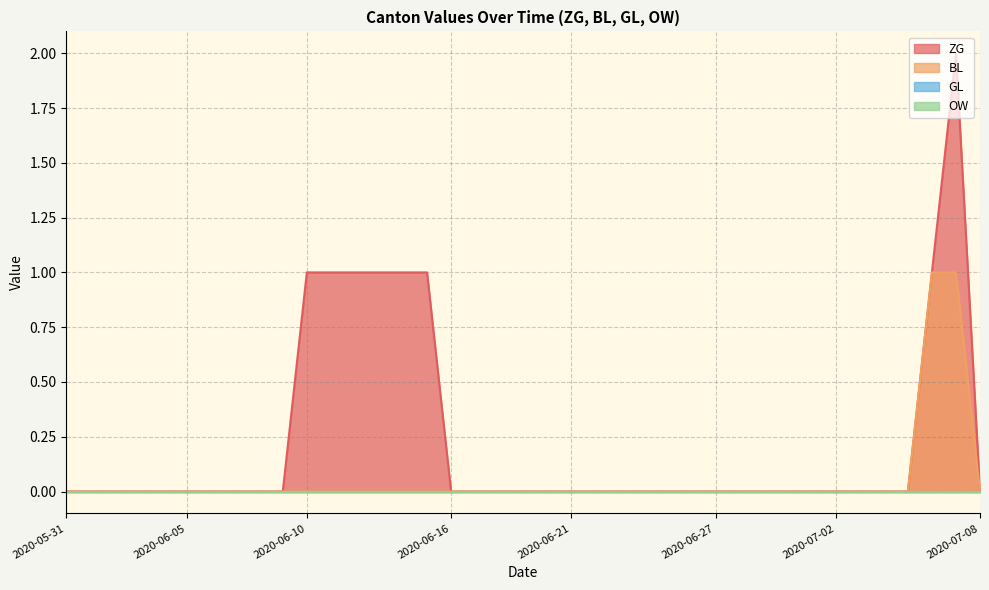

In ZG, how many points are higher than both neighbors (excluding endpoints)?

1